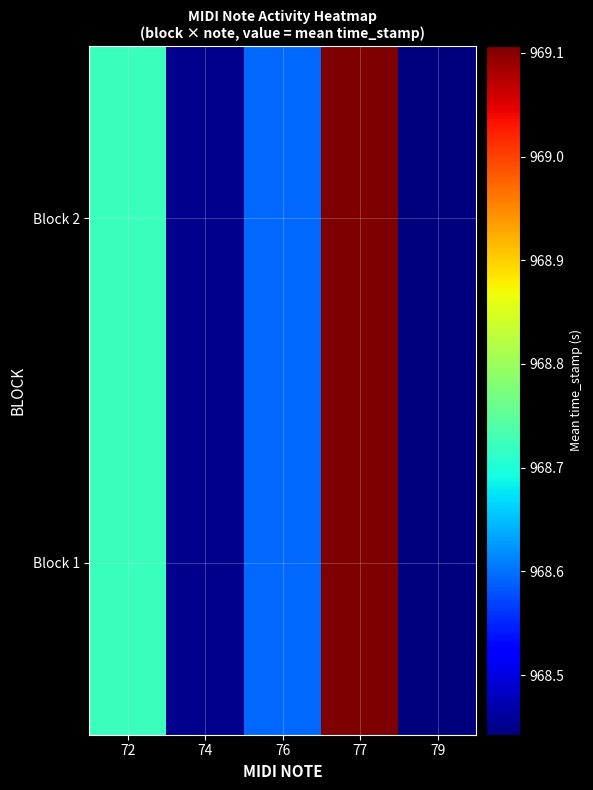

Reading left to right, transcribe all the data shown in this chart.

Block 1: 72=968.7	74=968.5	76=968.6	77=969.1	79=968.4
Block 2: 72=968.7	74=968.5	76=968.6	77=969.1	79=968.4